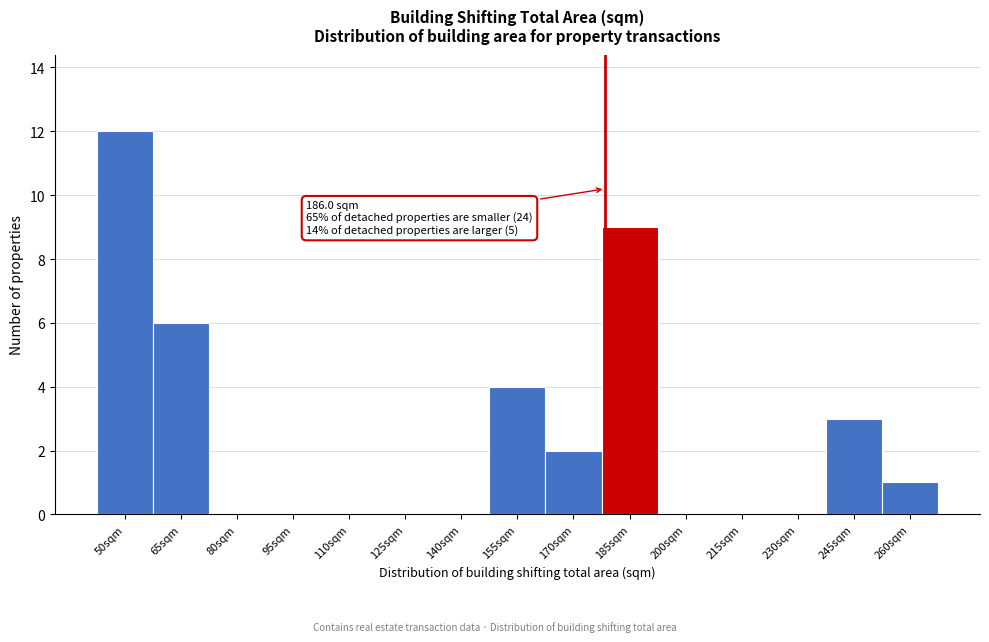

Reading left to right, list all the values displayed in this chart.

50sqm=12	65sqm=6	80sqm=0	95sqm=0	110sqm=0	125sqm=0	140sqm=0	155sqm=4	170sqm=2	185sqm=9	200sqm=0	215sqm=0	230sqm=0	245sqm=3	260sqm=1